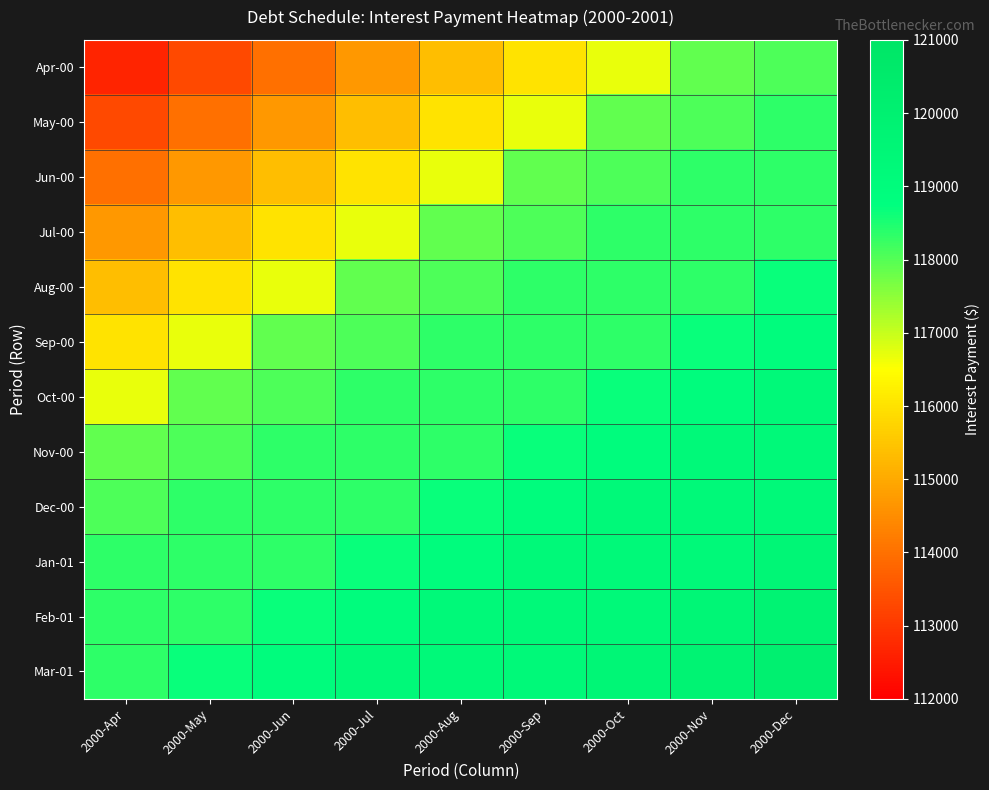

Reading right to left, list all the values displayed in this chart.

Apr-00: 2000-Dec=118055.6	2000-Nov=117905.4	2000-Oct=116703.8	2000-Sep=116027.9	2000-Aug=115352.0	2000-Jul=114676.1	2000-Jun=114000.2	2000-May=113324.3	2000-Apr=112648.4
May-00: 2000-Dec=118356.0	2000-Nov=118055.6	2000-Oct=117905.4	2000-Sep=116703.8	2000-Aug=116027.9	2000-Jul=115352.0	2000-Jun=114676.1	2000-May=114000.2	2000-Apr=113324.3
Jun-00: 2000-Dec=118356.0	2000-Nov=118356.0	2000-Oct=118055.6	2000-Sep=117905.4	2000-Aug=116703.8	2000-Jul=116027.9	2000-Jun=115352.0	2000-May=114676.1	2000-Apr=114000.2
Jul-00: 2000-Dec=118356.0	2000-Nov=118356.0	2000-Oct=118356.0	2000-Sep=118055.6	2000-Aug=117905.4	2000-Jul=116703.8	2000-Jun=116027.9	2000-May=115352.0	2000-Apr=114676.1
Aug-00: 2000-Dec=118656.4	2000-Nov=118356.0	2000-Oct=118356.0	2000-Sep=118356.0	2000-Aug=118055.6	2000-Jul=117905.4	2000-Jun=116703.8	2000-May=116027.9	2000-Apr=115352.0
Sep-00: 2000-Dec=118956.8	2000-Nov=118656.4	2000-Oct=118356.0	2000-Sep=118356.0	2000-Aug=118356.0	2000-Jul=118055.6	2000-Jun=117905.4	2000-May=116703.8	2000-Apr=116027.9
Oct-00: 2000-Dec=119257.1	2000-Nov=118956.8	2000-Oct=118656.4	2000-Sep=118356.0	2000-Aug=118356.0	2000-Jul=118356.0	2000-Jun=118055.6	2000-May=117905.4	2000-Apr=116703.8
Nov-00: 2000-Dec=119257.1	2000-Nov=119257.1	2000-Oct=118956.8	2000-Sep=118656.4	2000-Aug=118356.0	2000-Jul=118356.0	2000-Jun=118356.0	2000-May=118055.6	2000-Apr=117905.4
Dec-00: 2000-Dec=119257.1	2000-Nov=119257.1	2000-Oct=119257.1	2000-Sep=118956.8	2000-Aug=118656.4	2000-Jul=118356.0	2000-Jun=118356.0	2000-May=118356.0	2000-Apr=118055.6
Jan-01: 2000-Dec=119515.9	2000-Nov=119257.1	2000-Oct=119257.1	2000-Sep=119257.1	2000-Aug=118956.8	2000-Jul=118656.4	2000-Jun=118356.0	2000-May=118356.0	2000-Apr=118356.0
Feb-01: 2000-Dec=119775.2	2000-Nov=119515.9	2000-Oct=119257.1	2000-Sep=119257.1	2000-Aug=119257.1	2000-Jul=118956.8	2000-Jun=118656.4	2000-May=118356.0	2000-Apr=118356.0
Mar-01: 2000-Dec=120035.2	2000-Nov=119775.2	2000-Oct=119515.9	2000-Sep=119257.1	2000-Aug=119257.1	2000-Jul=119257.1	2000-Jun=118956.8	2000-May=118656.4	2000-Apr=118356.0